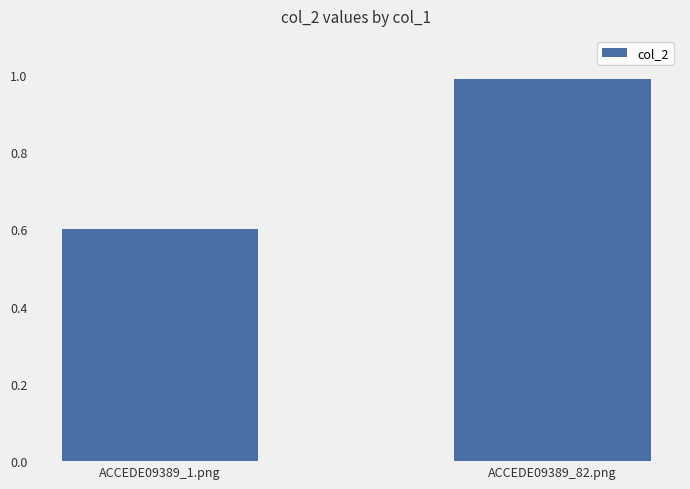

Rank the categories by value from highest to lowest.

ACCEDE09389_82.png, ACCEDE09389_1.png